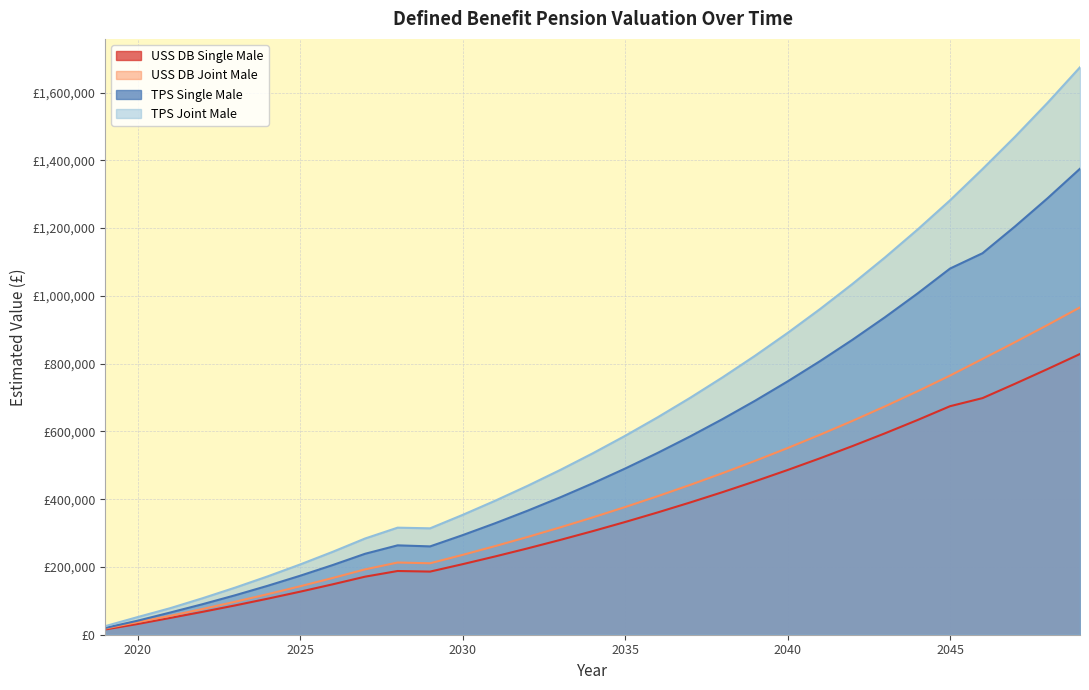

What is the difference between the maximum and minimum values in the USS DB Single Male series?

813009.3